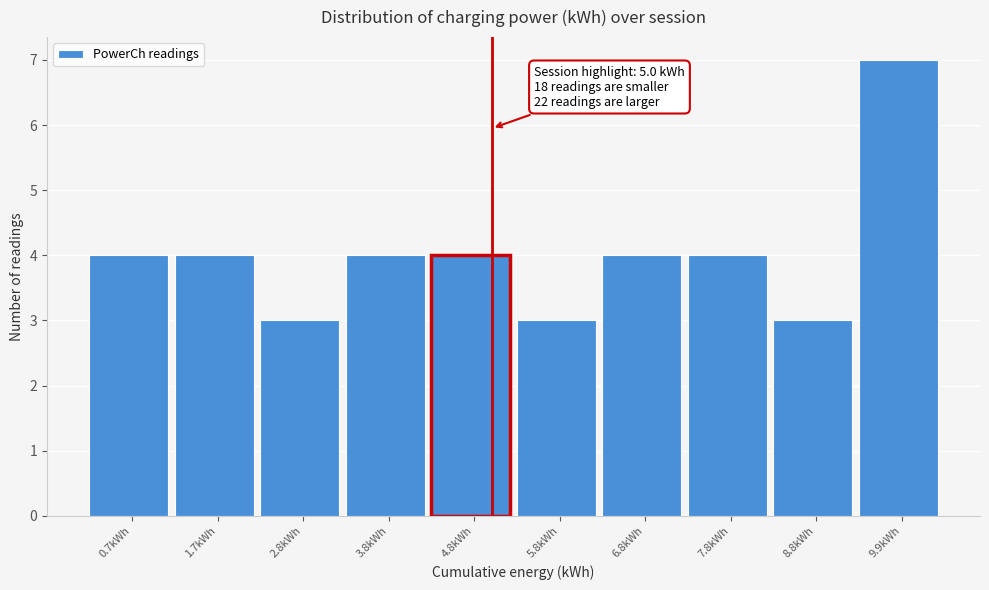

Which range on the x-axis has the tallest bar?

9.4 to 10.4